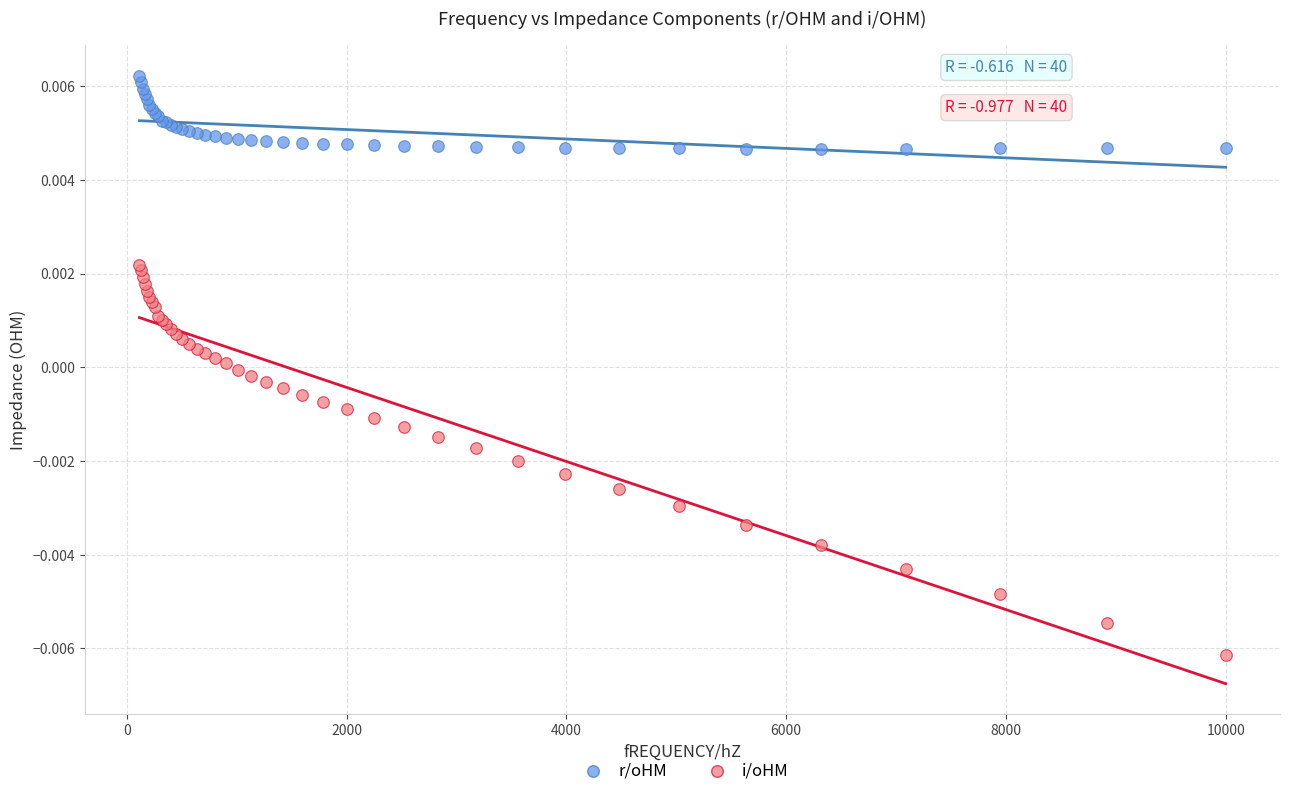

What is the X range (max minus min) for the scatter plot?

9886.4